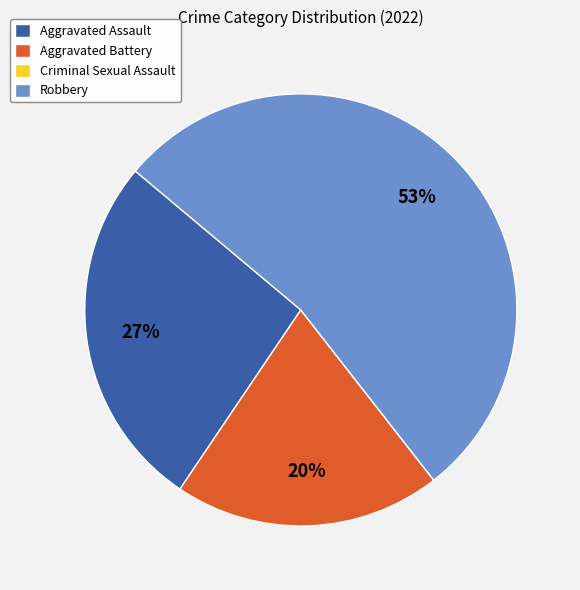

Which slice is the largest?

Robbery